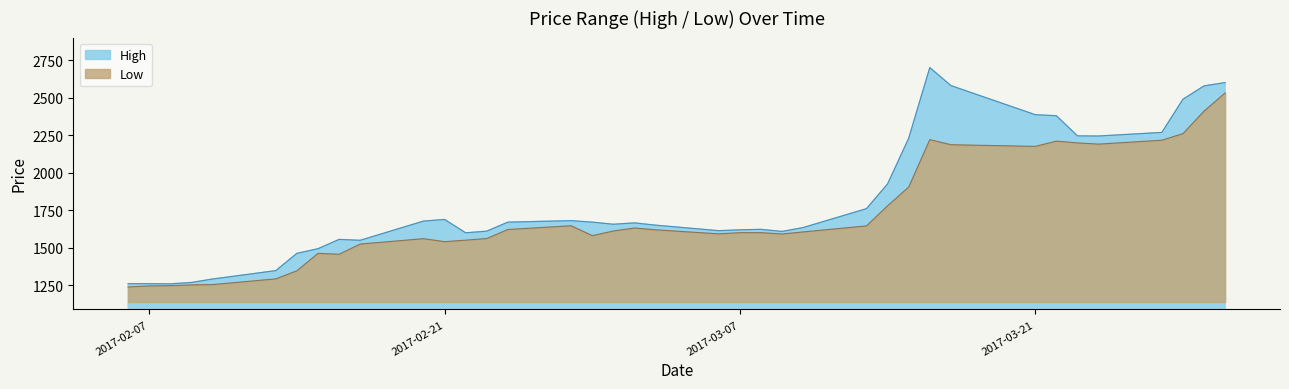

Reading left to right, list all the values displayed in this chart.

High: 1260	1260	1259	1268	1291	1347	1462	1493	1555	1549	1677	1688	1599	1610	1670	1680	1670	1656	1665	1650	1613	1619	1622	1608	1634	1760	1925	2229	2700	2580	2386	2379	2245	2244	2268	2489	2578	2600
Low: 1238	1245	1247	1252	1254	1292	1346	1462	1456	1524	1560	1540	1550	1561	1621	1646	1580	1611	1631	1619	1592	1600	1600	1591	1605	1645	1779	1904	2220	2186	2175	2210	2198	2190	2216	2260	2410	2531